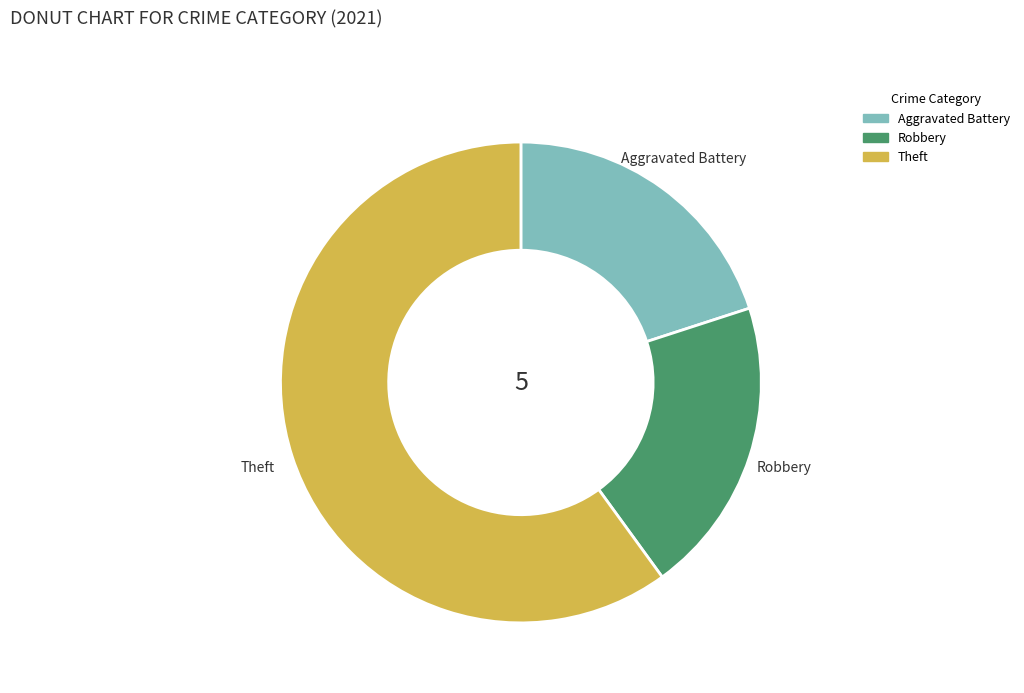

Which category has the biggest portion of the pie?

Theft